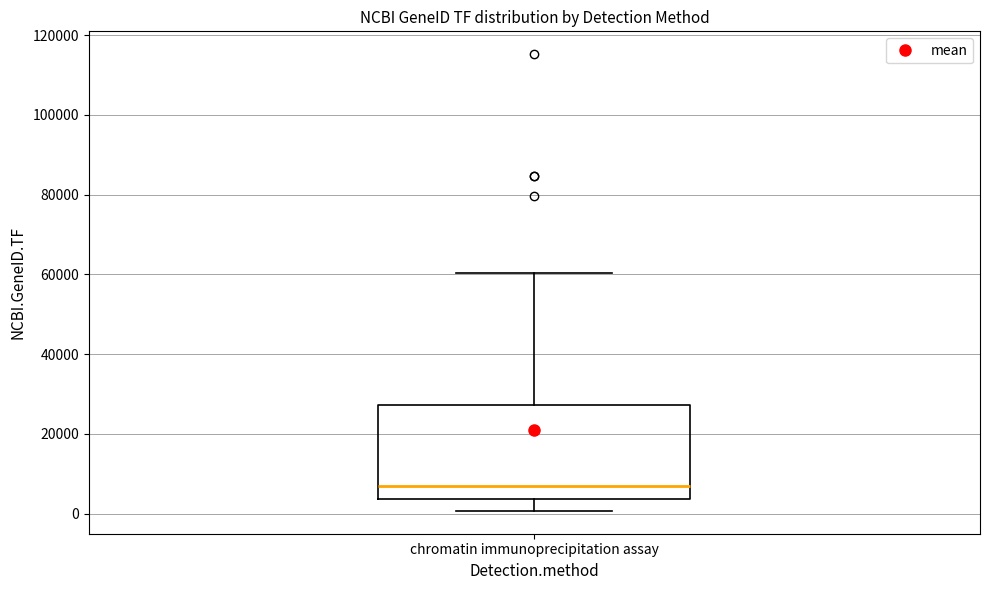

Where does the upper whisker of the box for chromatin immunoprecipitation assay end on the y-axis? The values are not printed on the chart, so give them approximately, as read against the axis.

60000